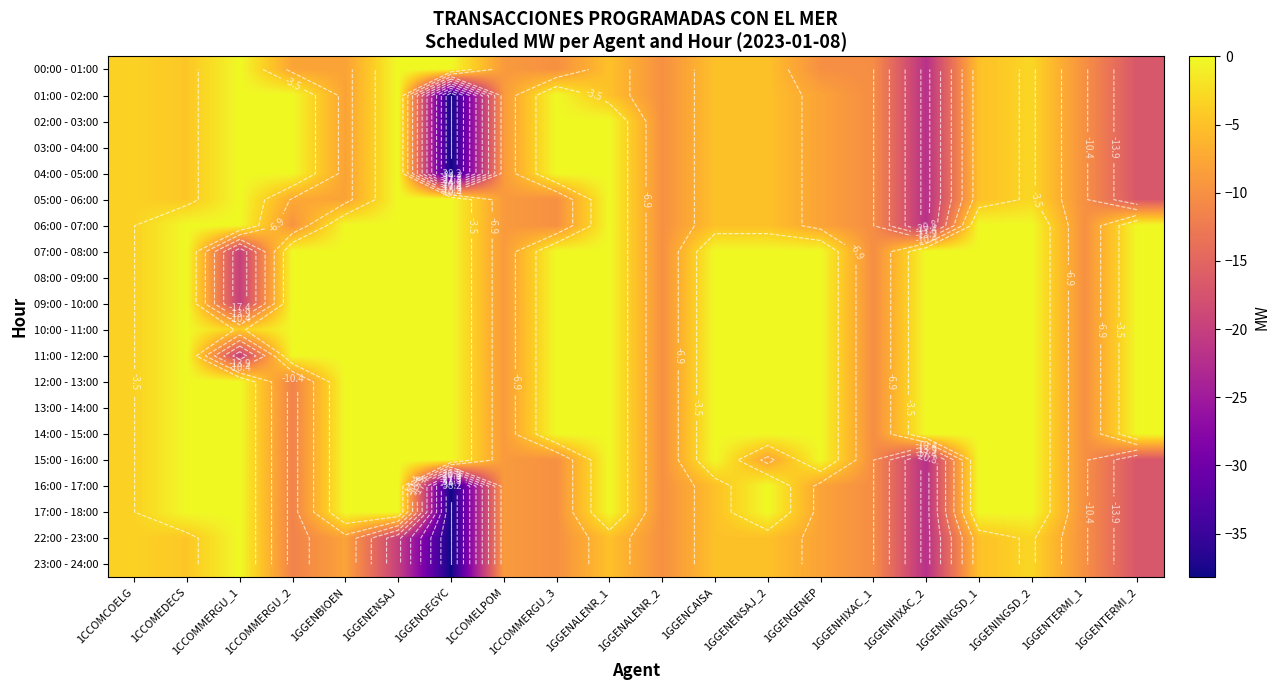

Is it true that 16:00 - 17:00 equals 20.8 at 1CCOMEDECS?

False